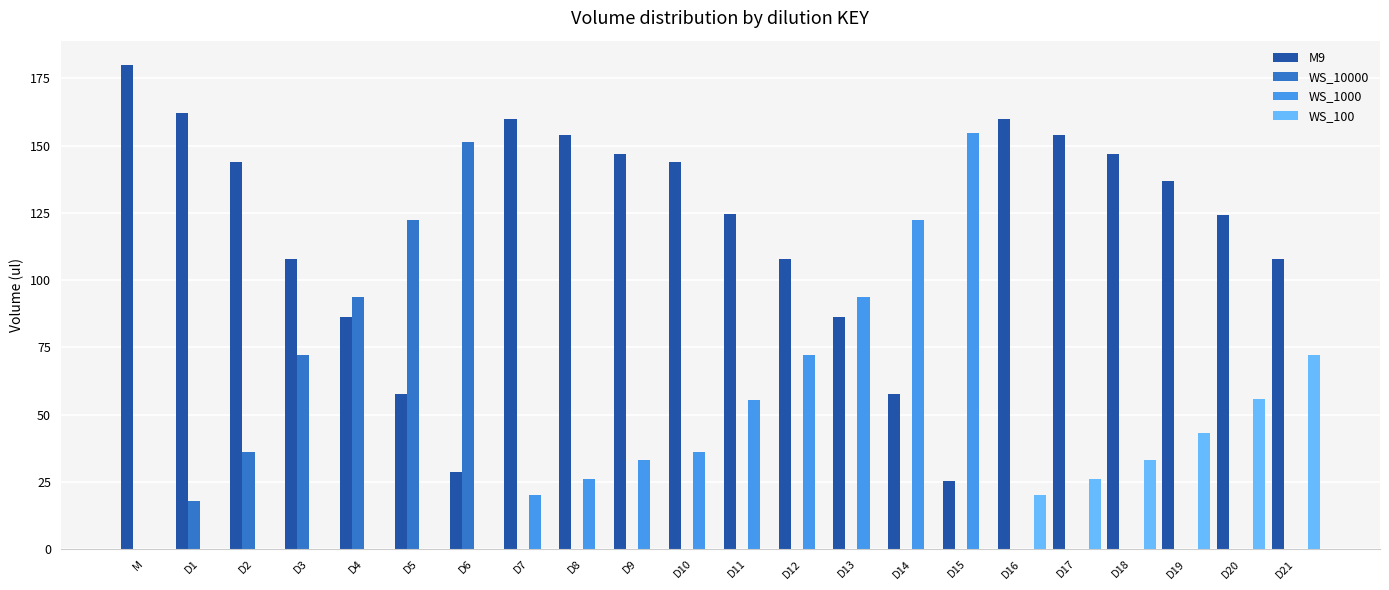

Between D3 and D19, which series saw the biggest shift?

WS_10000